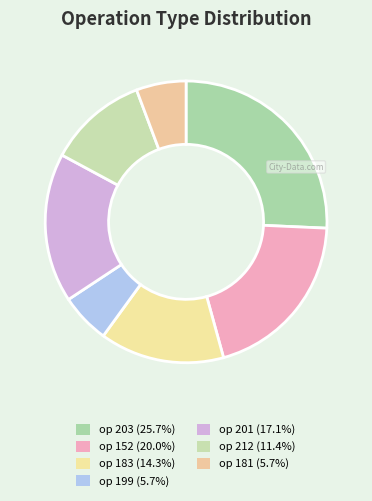

How many slices are in this pie chart?

7